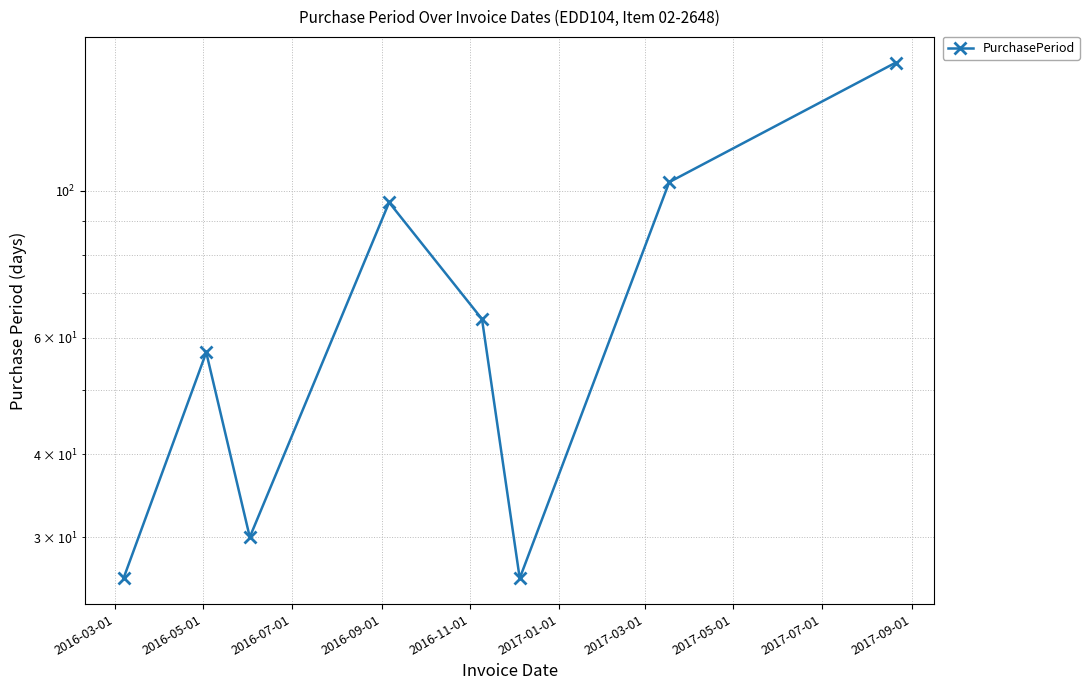

Between 2016-07-01 and 2017-03-01, which is larger?

2017-03-01